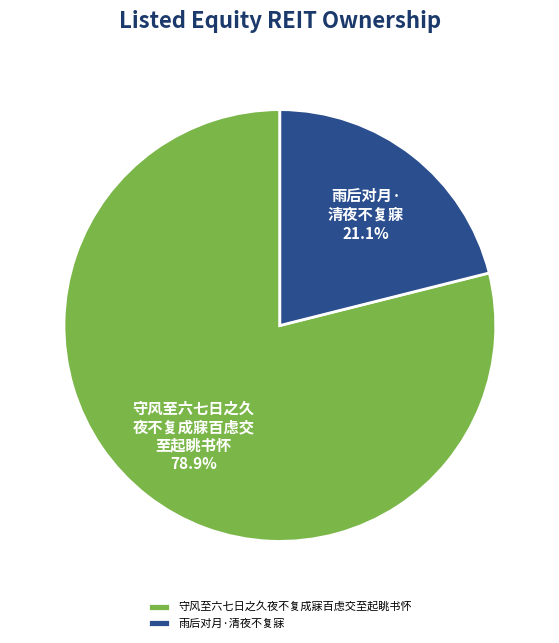

What is the largest slice in the pie chart?

守风至六七日之久夜不复成寐百虑交至起眺书怀